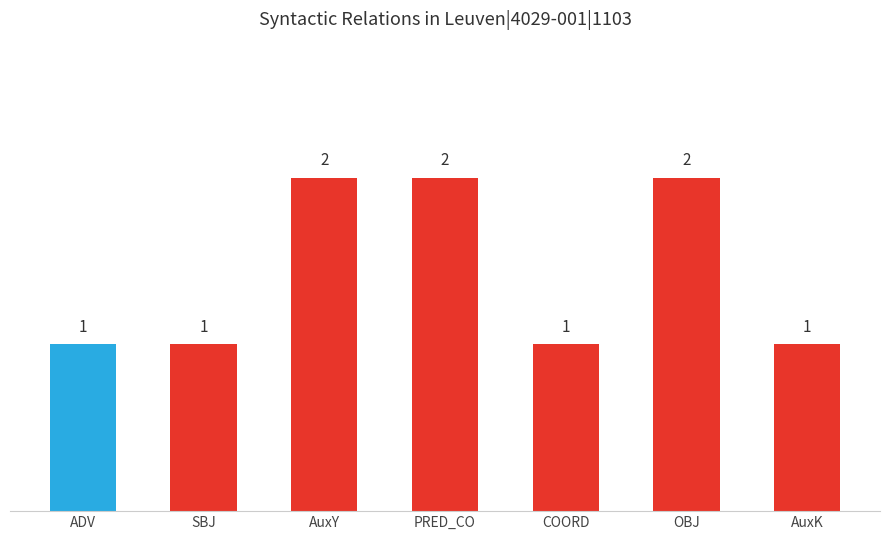

Reading left to right, transcribe all the data shown in this chart.

1	1	2	2	1	2	1